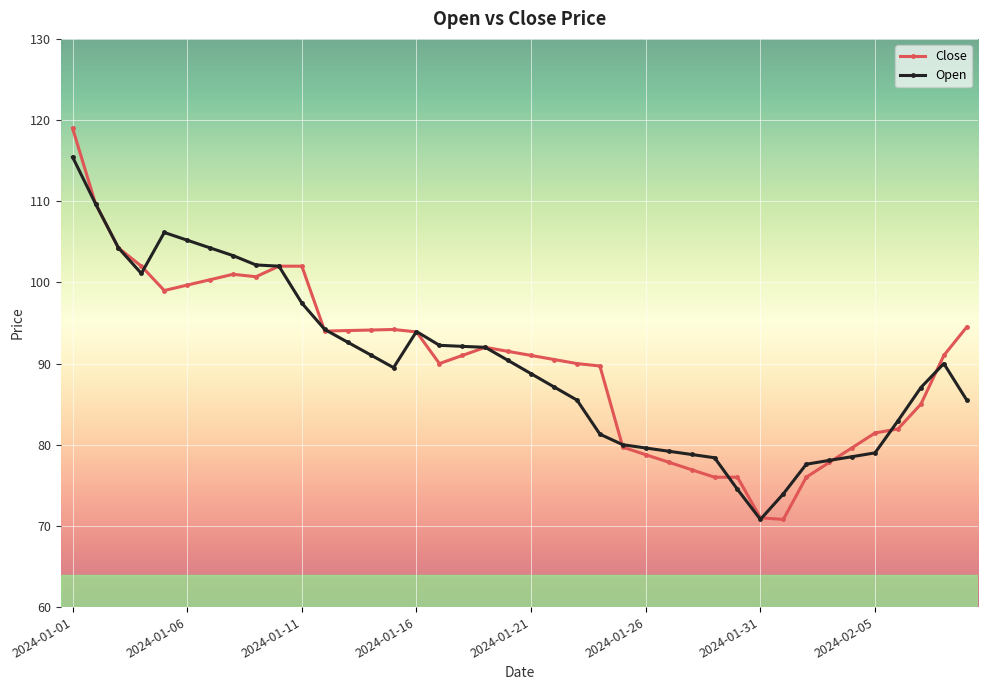

True or false: Open has more than 1 interior local peaks.

True